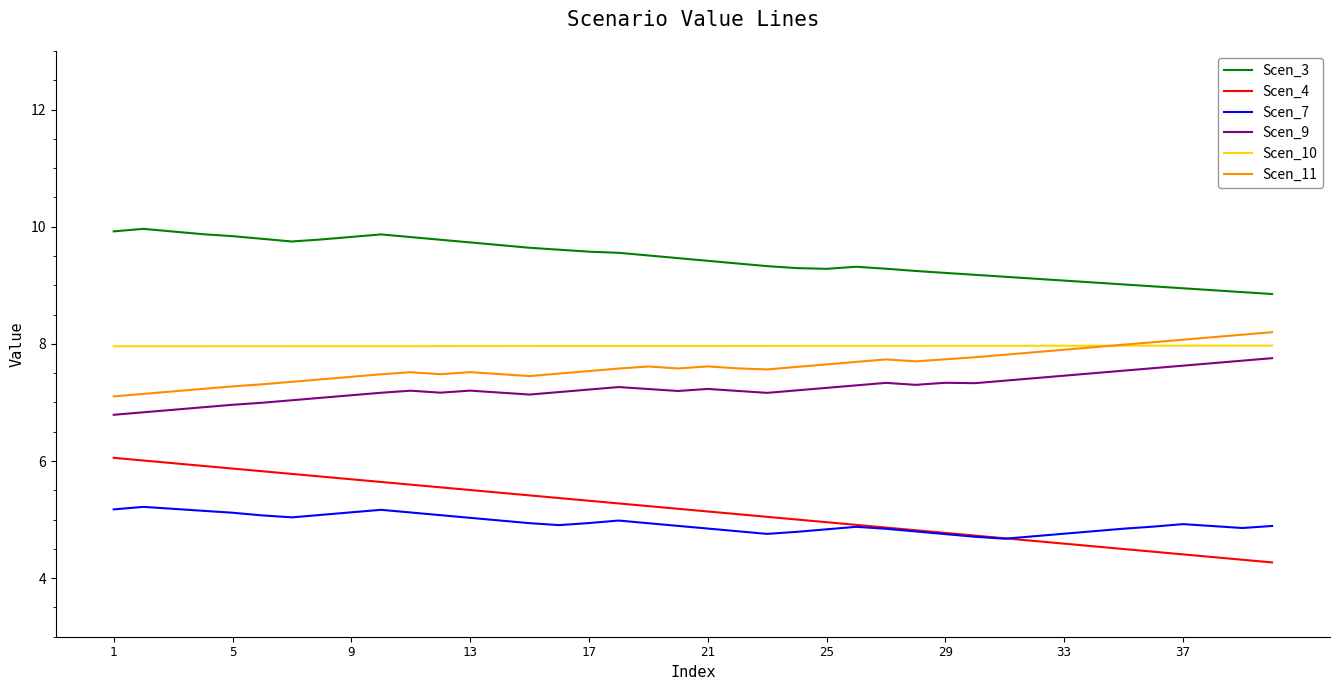

True or false: Scen_10 and Scen_7 intersect in this chart.

False